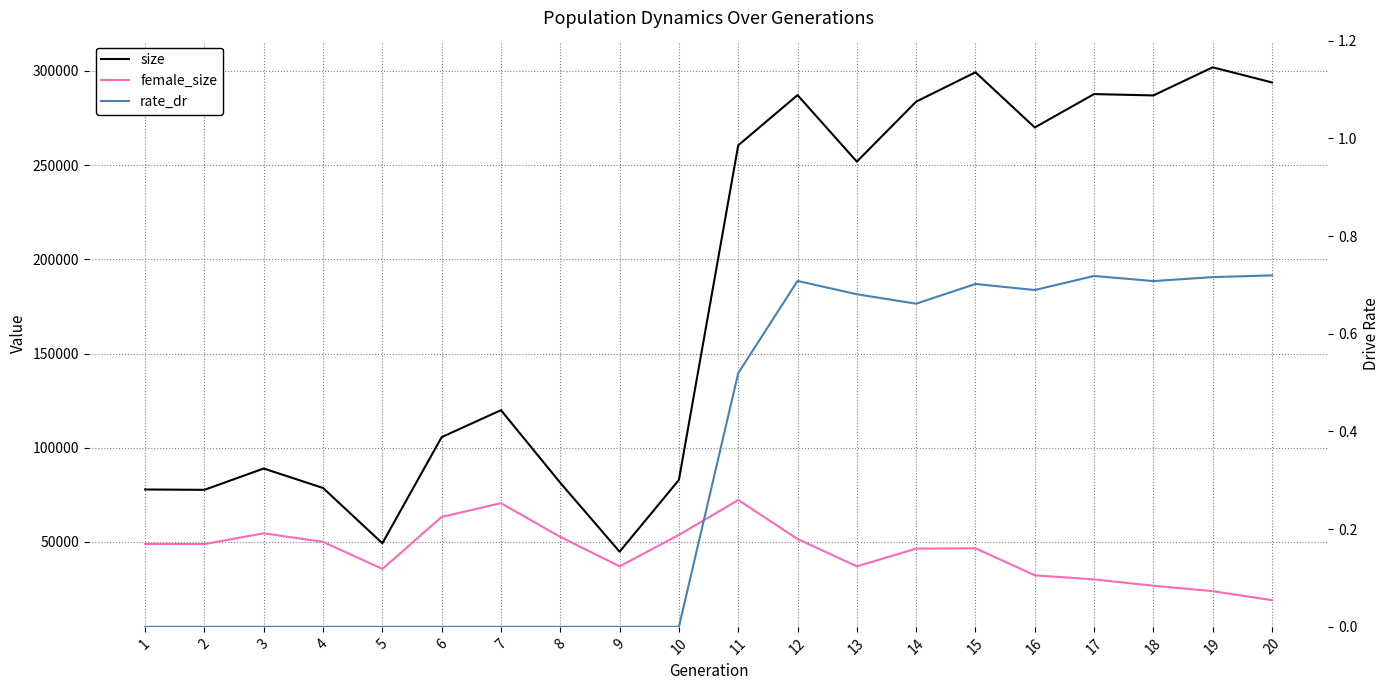

Count the number of data series in this chart.

3